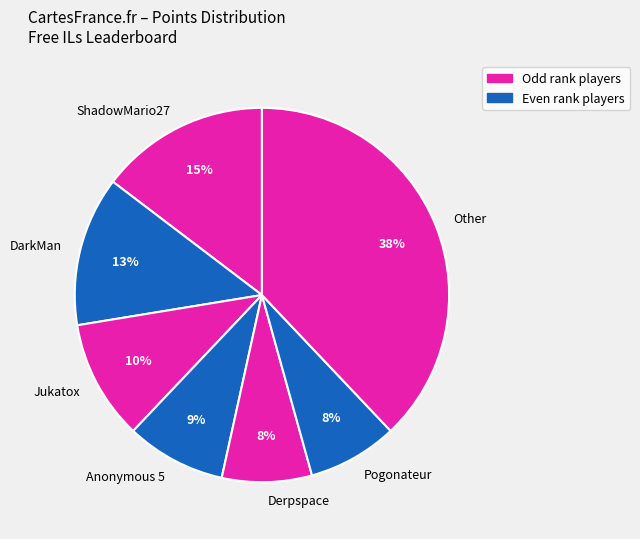

What percentage is the Pogonateur slice, to the nearest percent?

8%